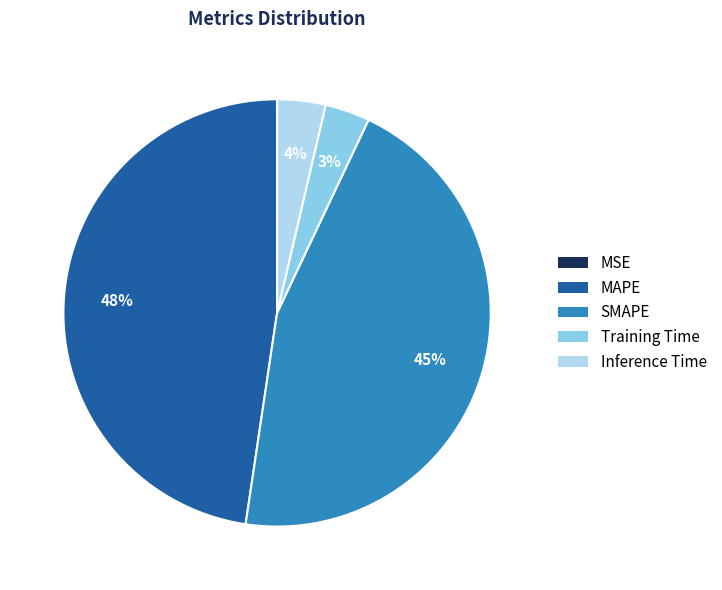

Is MAPE the majority of the pie?

No